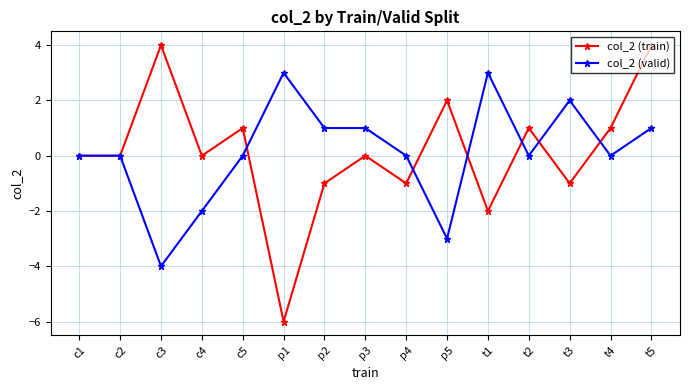

Count the number of data series in this chart.

2